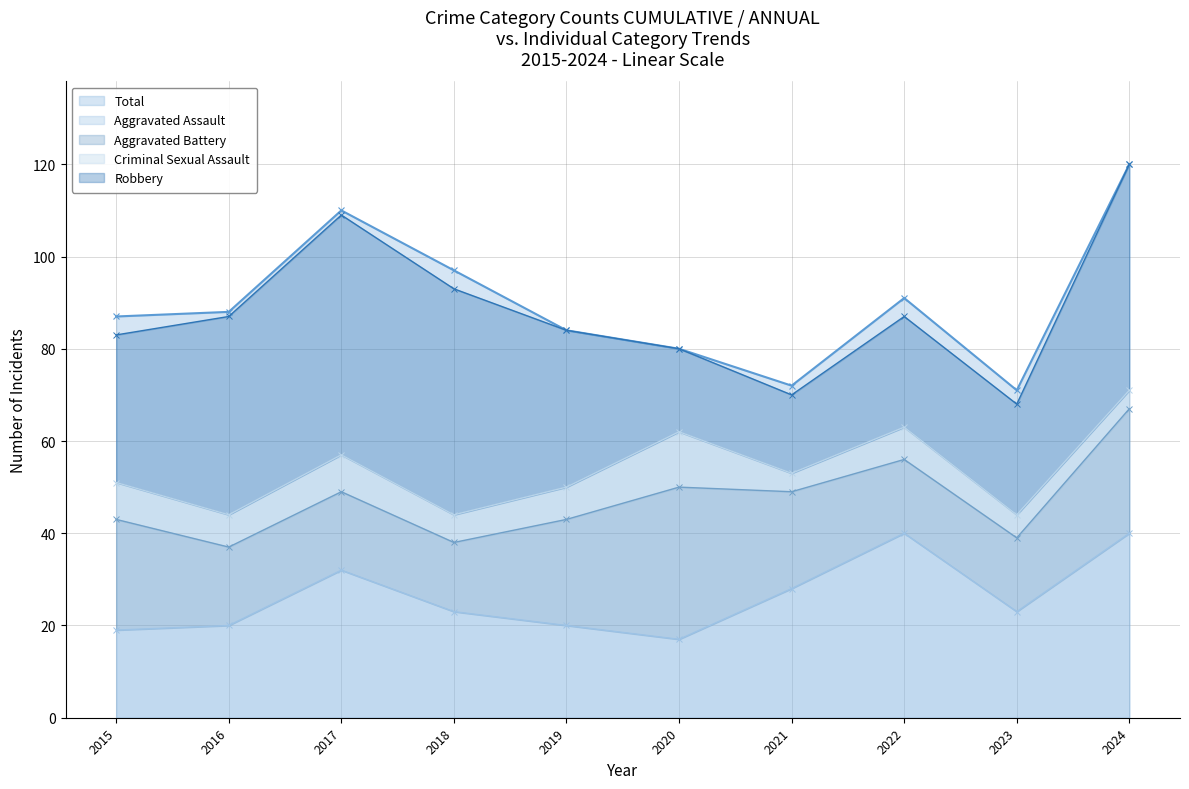

Reading right to left, extract all data points from this chart.

Aggravated Assault: 40	23	40	28	17	20	23	32	20	19
Aggravated Battery: 27	16	16	21	33	23	15	17	17	24
Criminal Sexual Assault: 4	5	7	4	12	7	6	8	7	8
Robbery: 49	24	24	17	18	34	49	52	43	32
Total: 120	71	91	72	80	84	97	110	88	87